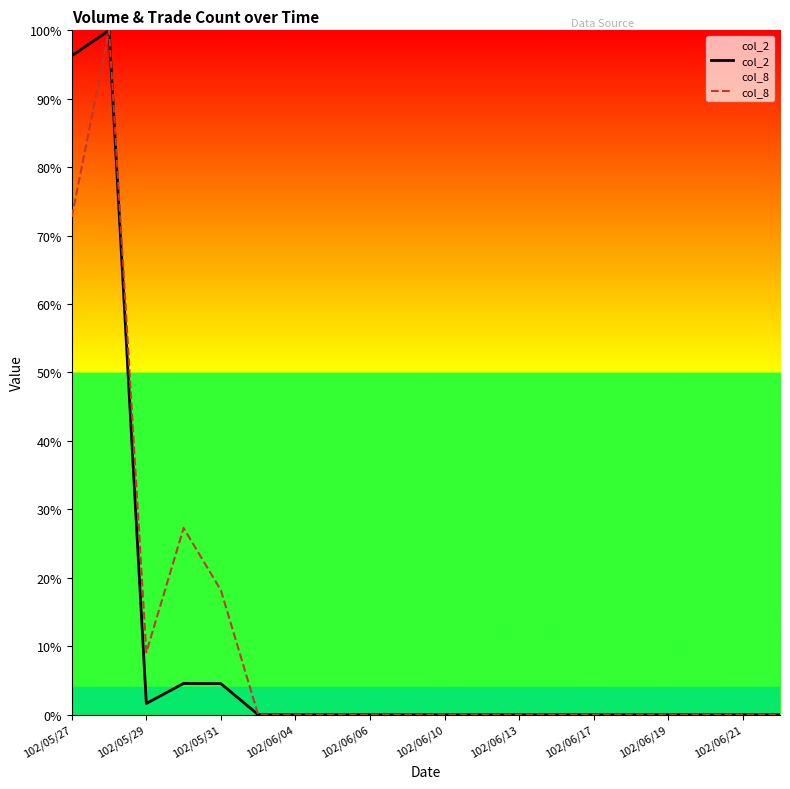

Is it true that col_8 equals 0.0 at 102/06/04?

True